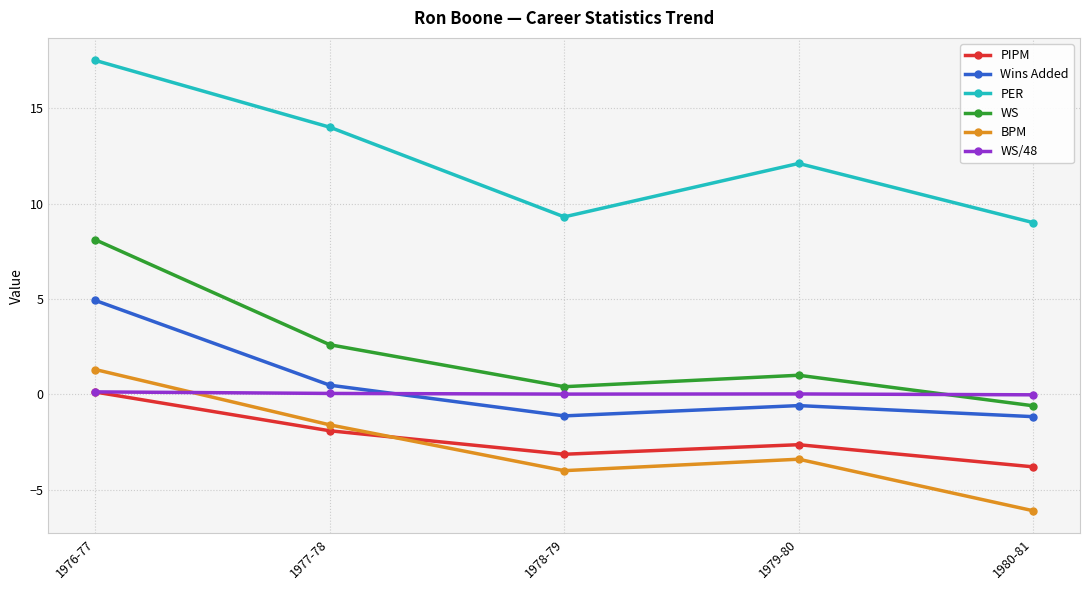

What is the minimum value shown in the chart?

-6.1